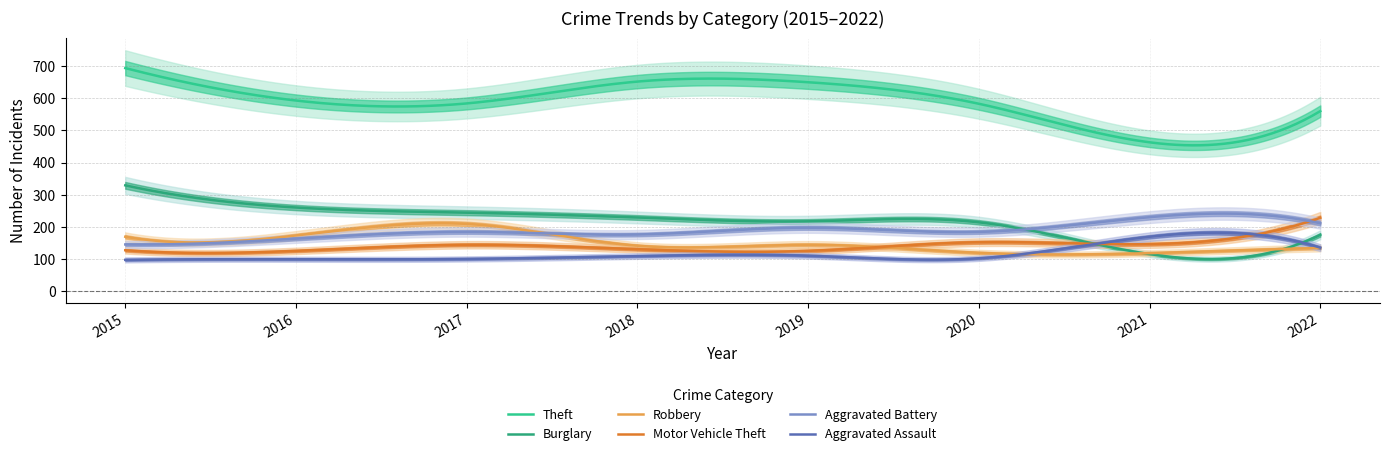

At 2016, list the series in order from largest to smallest.

Theft, Burglary, Robbery, Aggravated Battery, Motor Vehicle Theft, Aggravated Assault